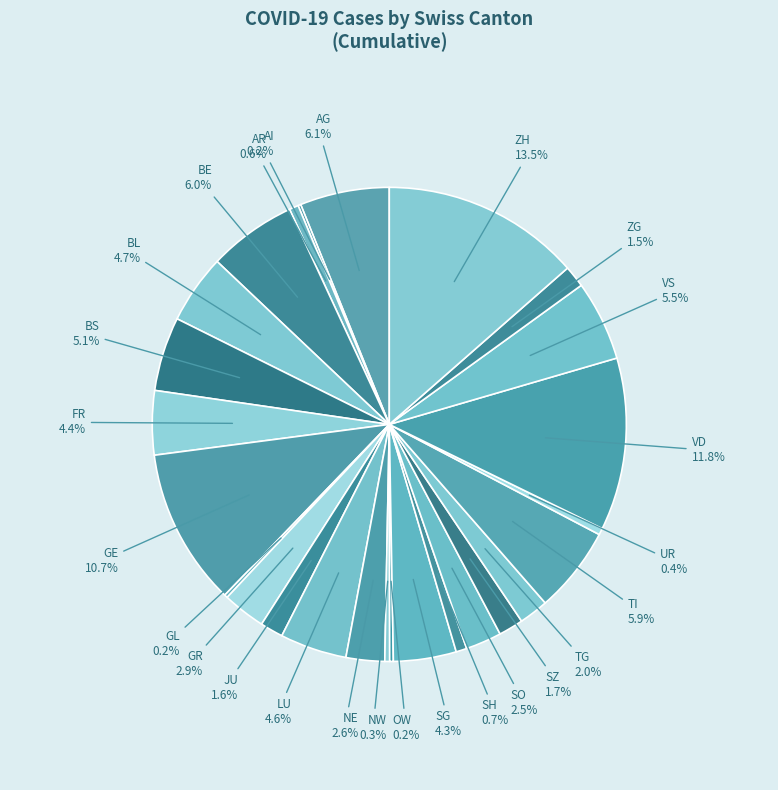

How many segments does this pie chart have?

26